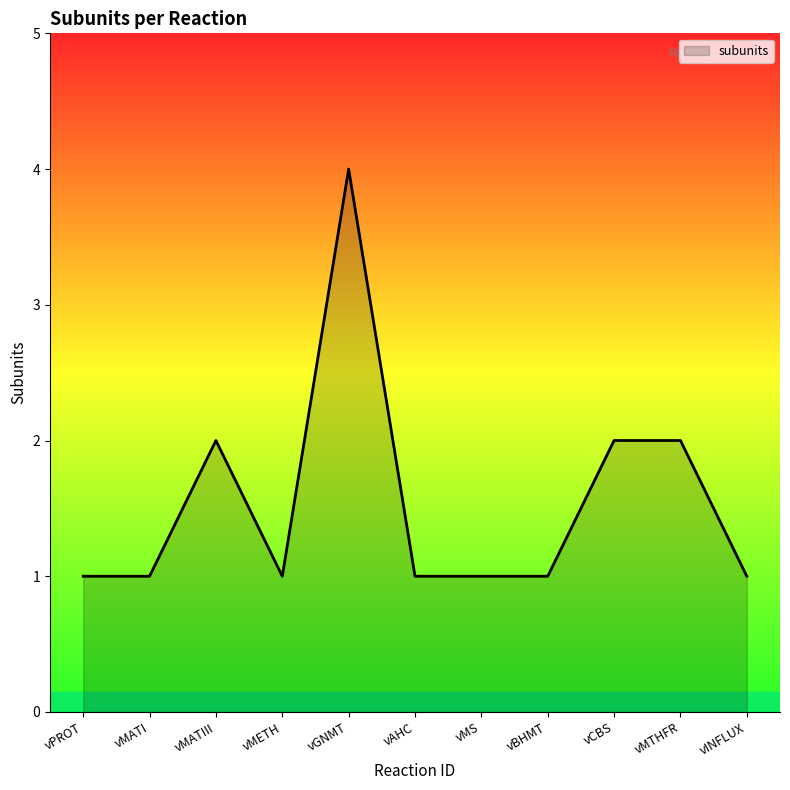

At which category does the data reach its first local peak?

vMATIII